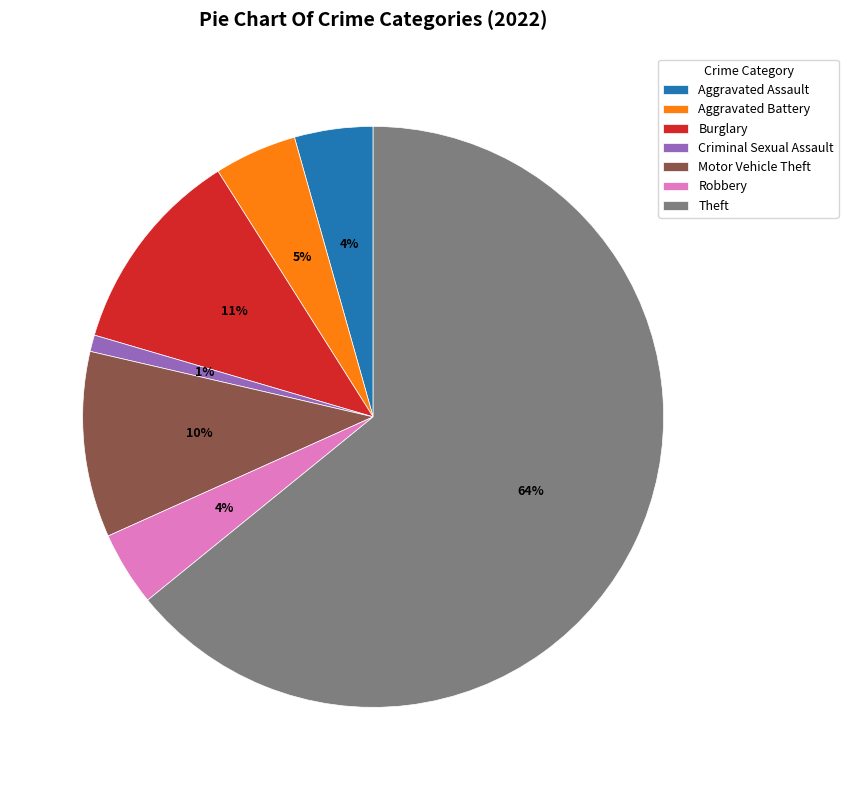

Is there any slice that represents more than half of the pie?

Yes